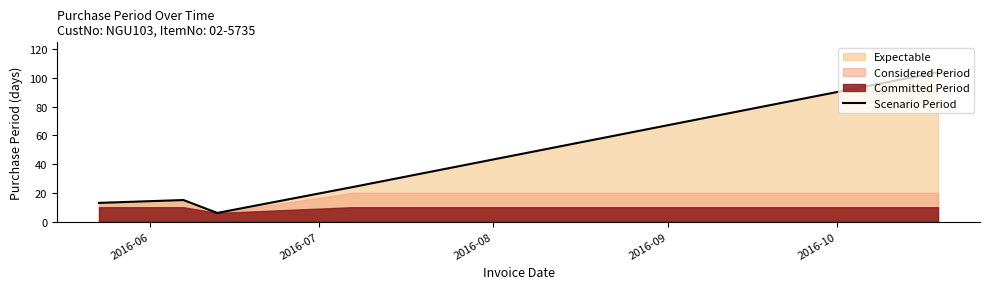

What is the smallest value displayed?

6